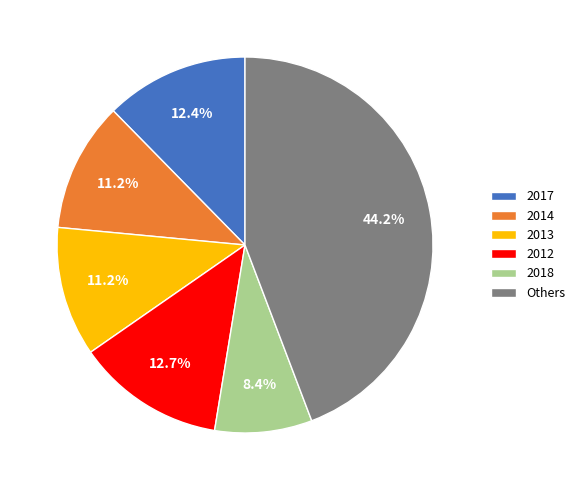

To the nearest percent, what is the average slice percentage?

17%